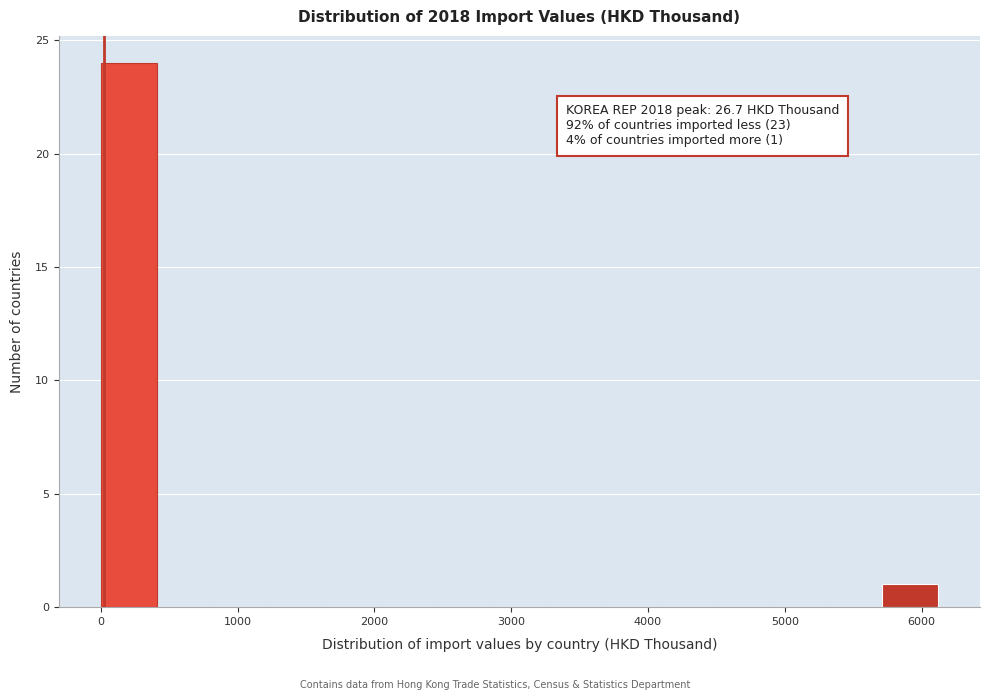

Which range on the x-axis has the tallest bar?

0 to 400